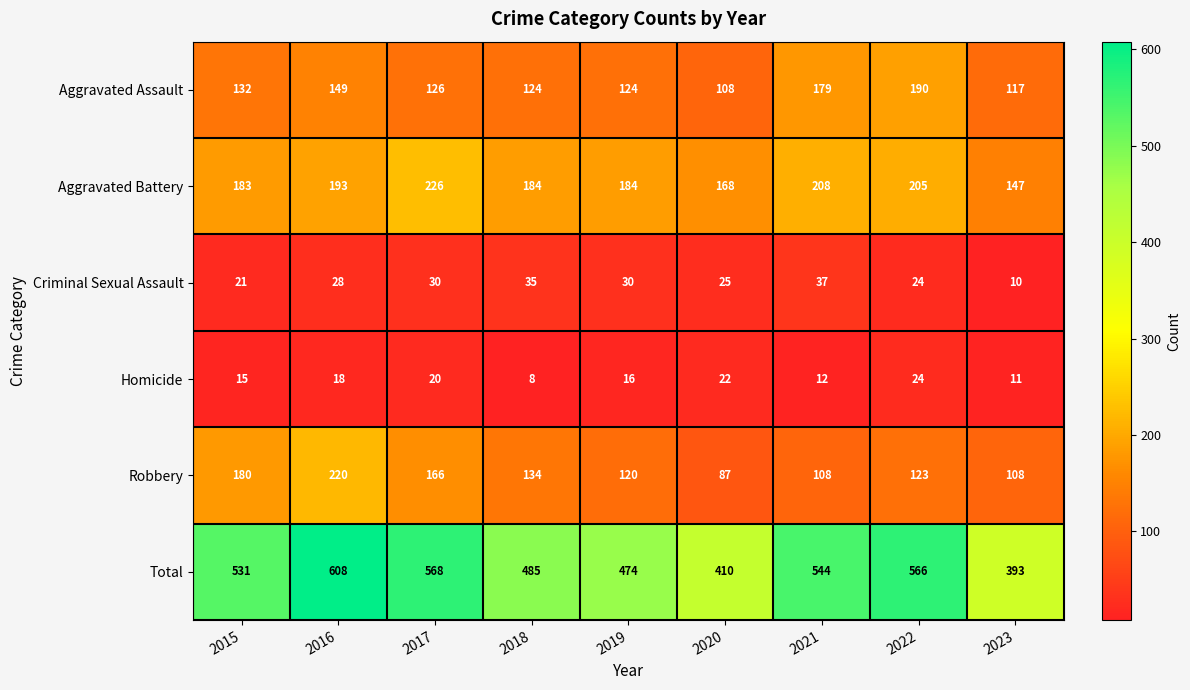

What is the difference between the maximum and second lowest values in the Aggravated Battery series?

58